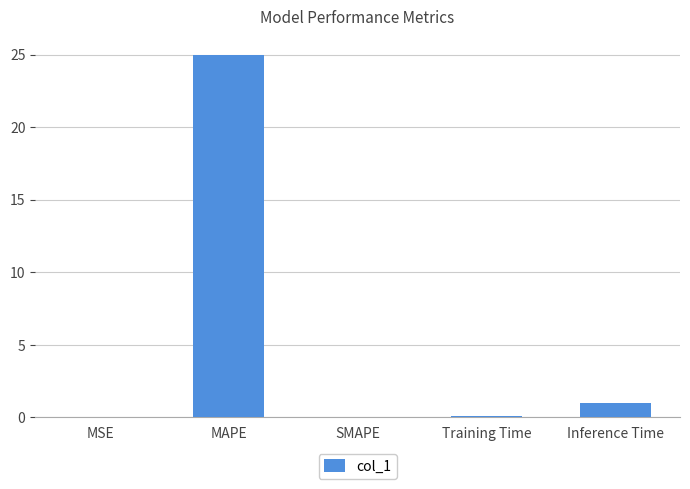

Which label corresponds to the largest value in the chart?

MAPE